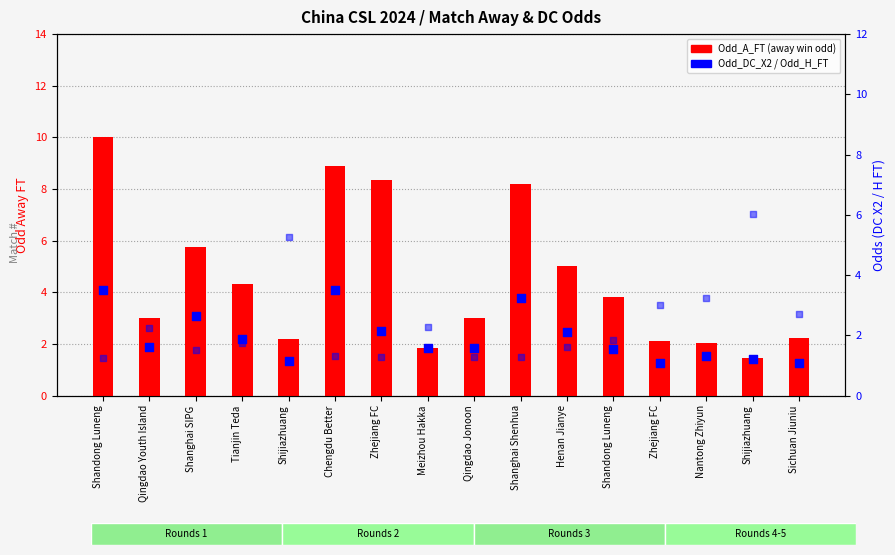

What are all the series names shown in the legend?

Odd_A_FT (away win odd), Odd_DC_X2, Odd_H_FT